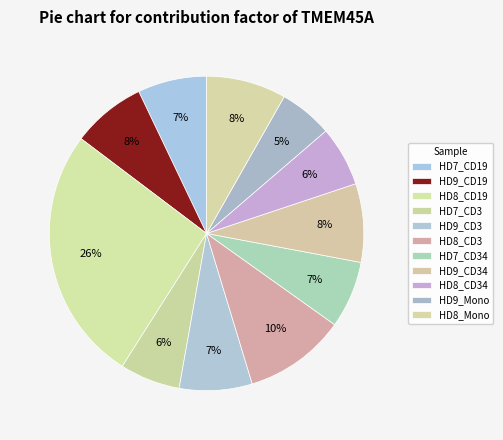

What is the change in value from HD8_CD19 to HD7_CD3?

-284.7